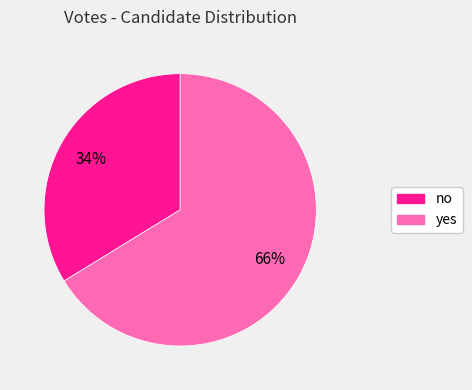

To the nearest percent, what portion does yes represent?

66%